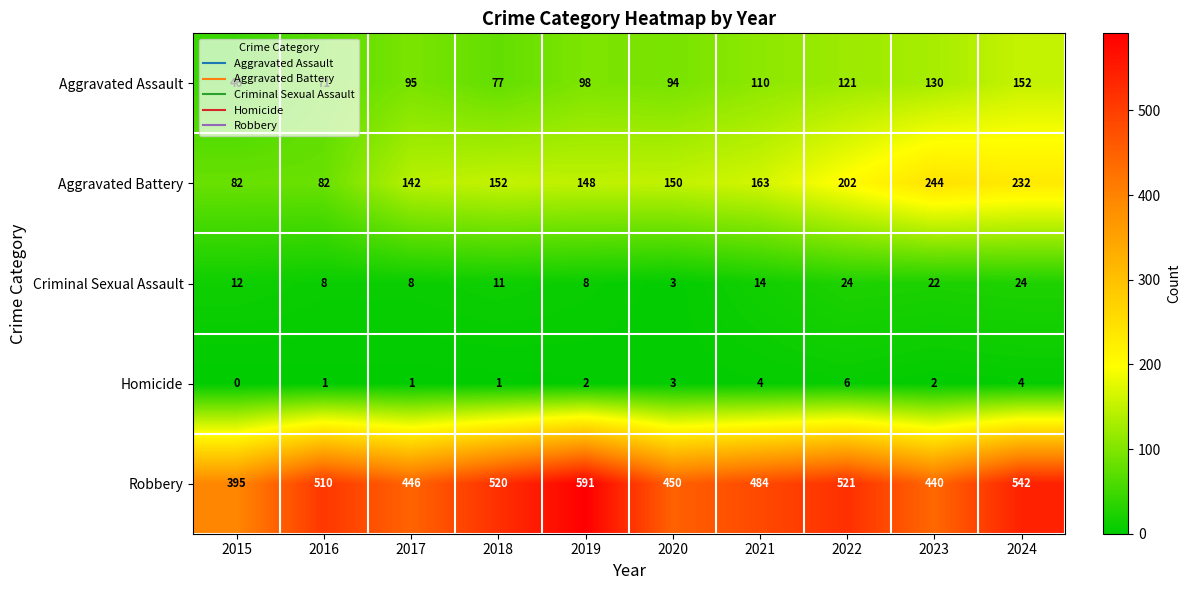

What is the sum of the Aggravated Assault values at 2023 and 2015?

176